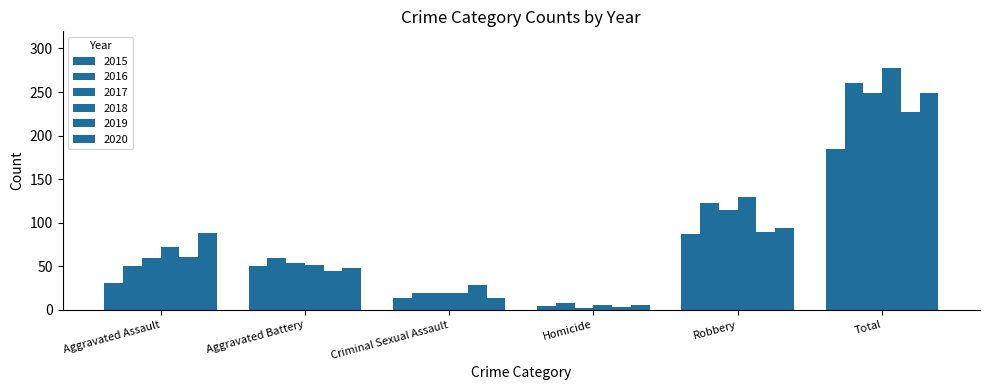

Count the number of data series in this chart.

6